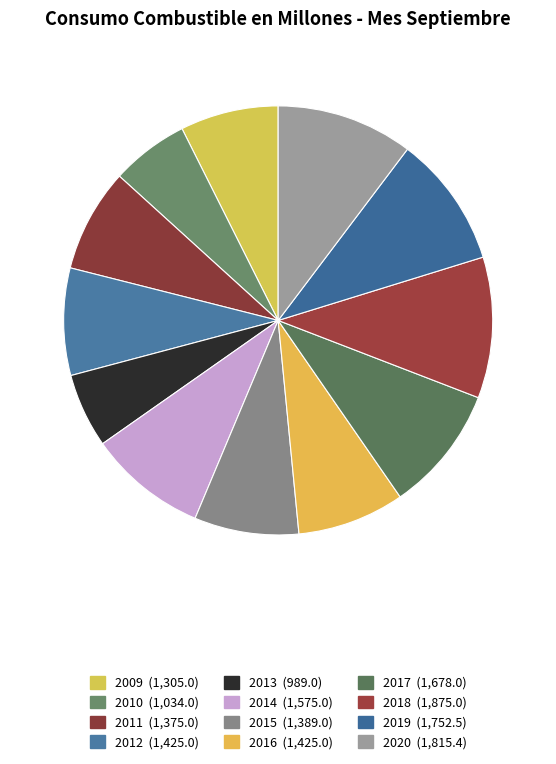

True or false: 2012 accounts for 1% of the total.

False